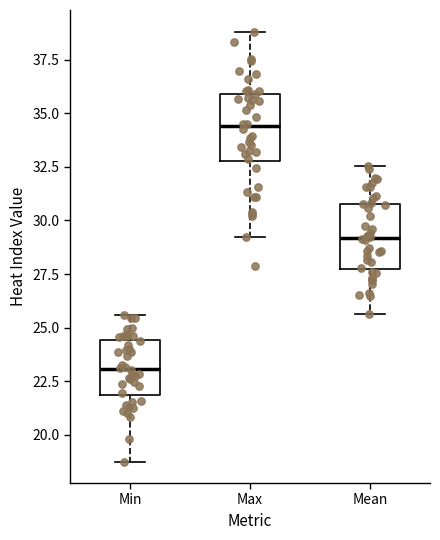

Which box has the highest median line?

Max